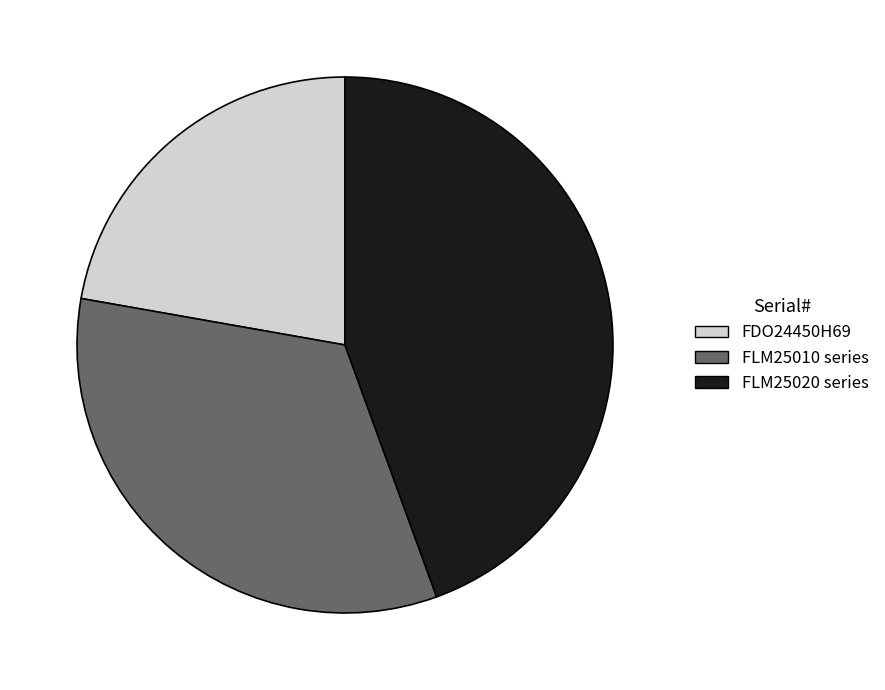

Is there any slice that represents more than half of the pie?

No